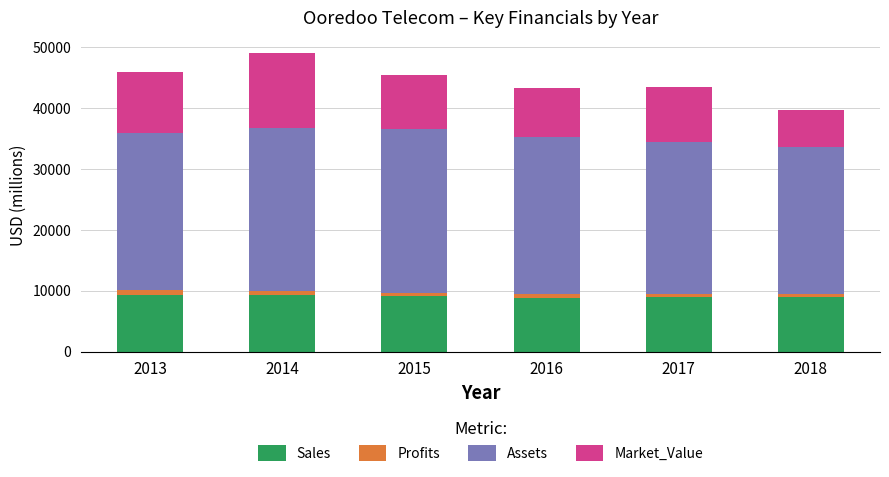

How many distinct data groups are displayed?

4